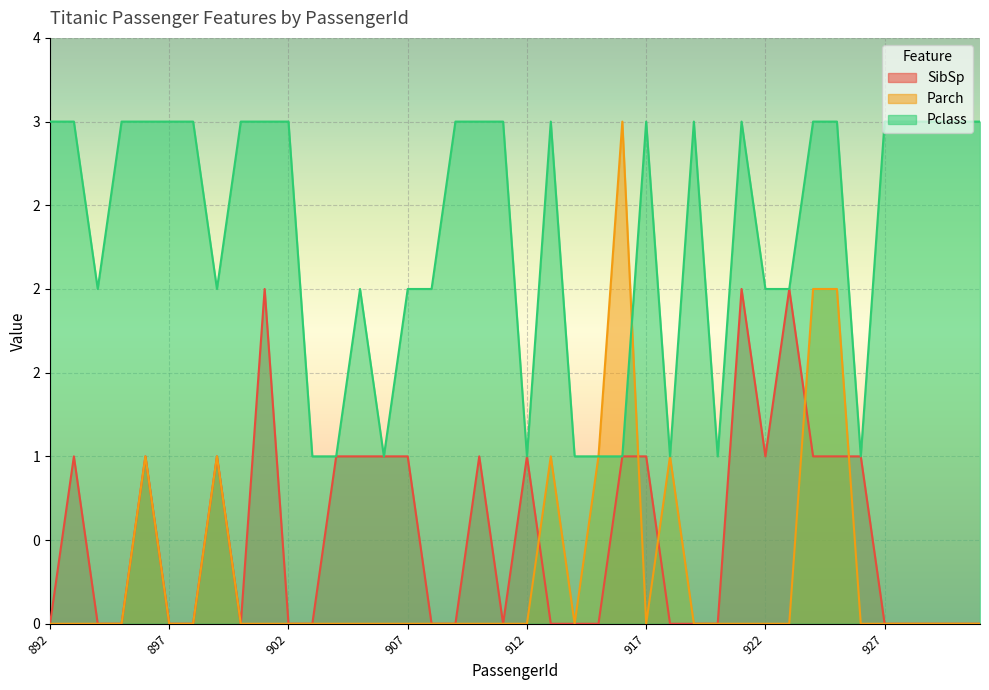

True or false: SibSp and Pclass cross at least once.

False